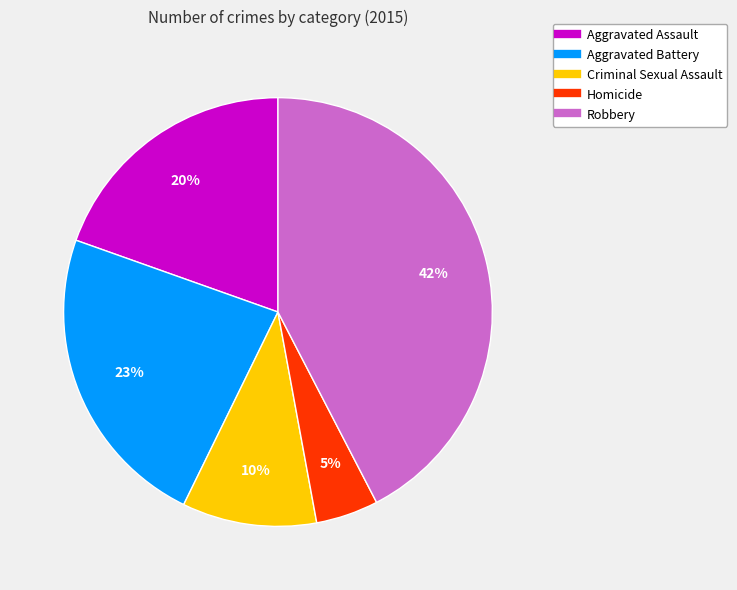

What percentage is the Aggravated Battery slice, to the nearest percent?

23%